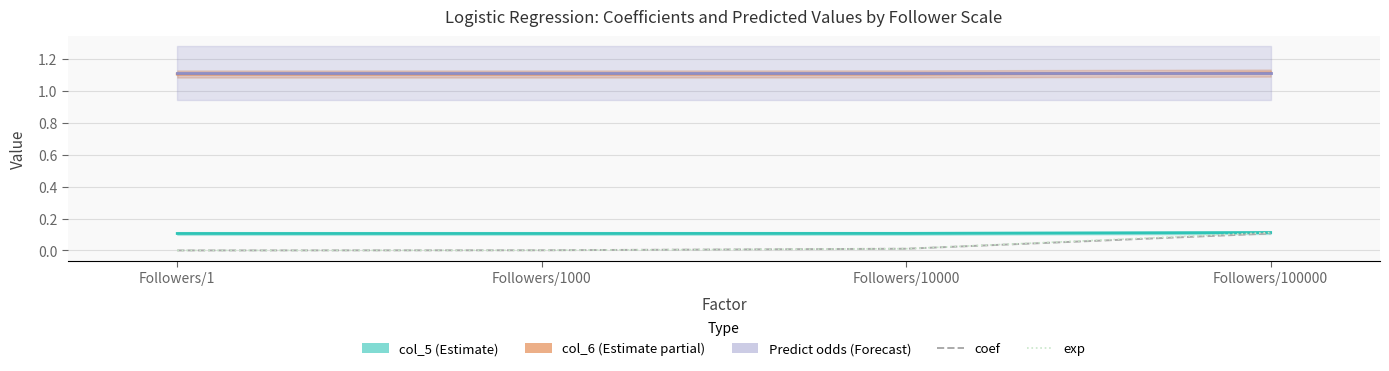

What is the sum of all exp values?

0.1